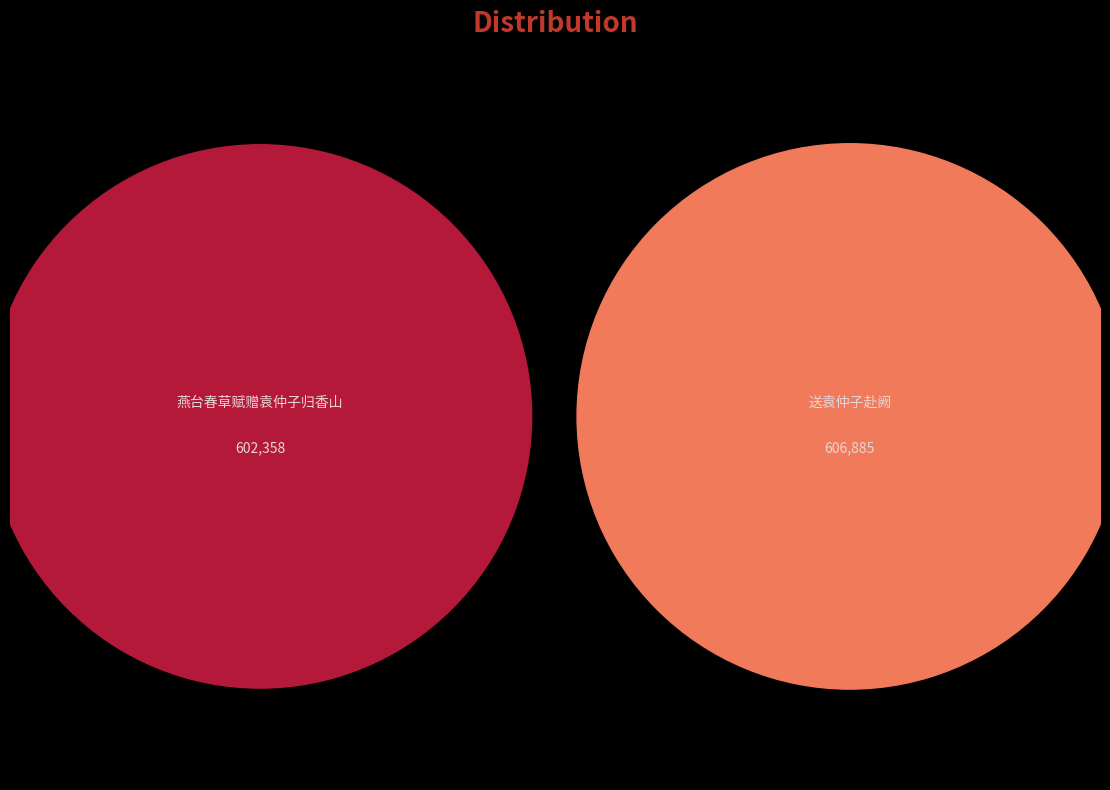

What is the largest slice in the pie chart?

送袁仲子赴阙